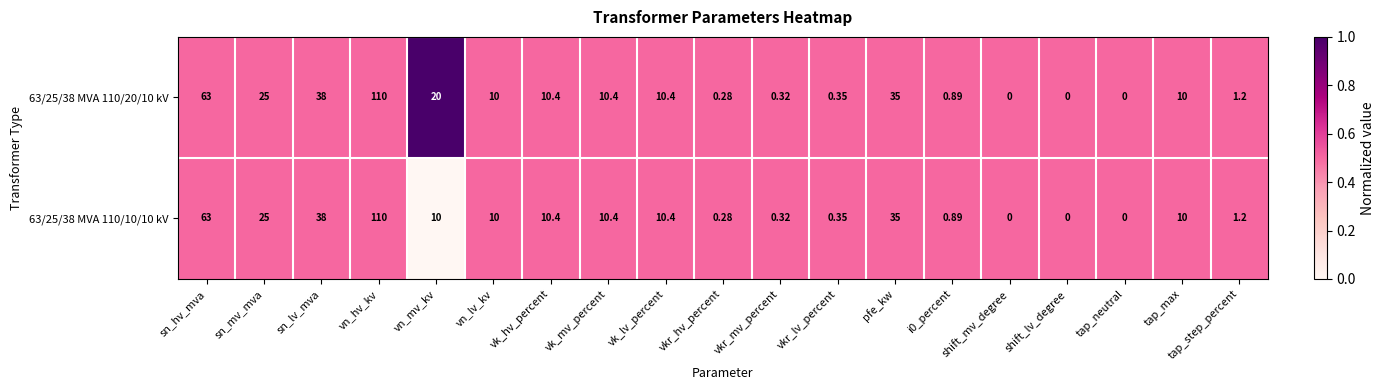

Where is 63/25/38 MVA 110/20/10 kV nearest to the value 55?

sn_hv_mva